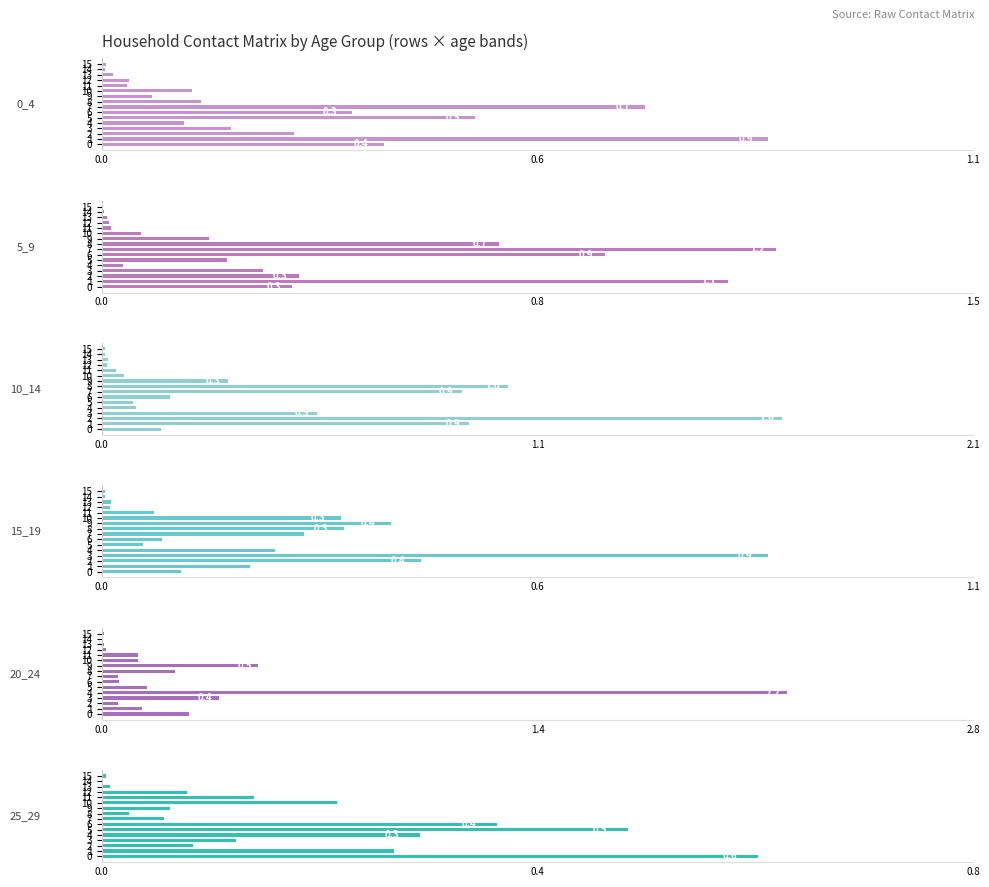

What position from the left is 7?

8